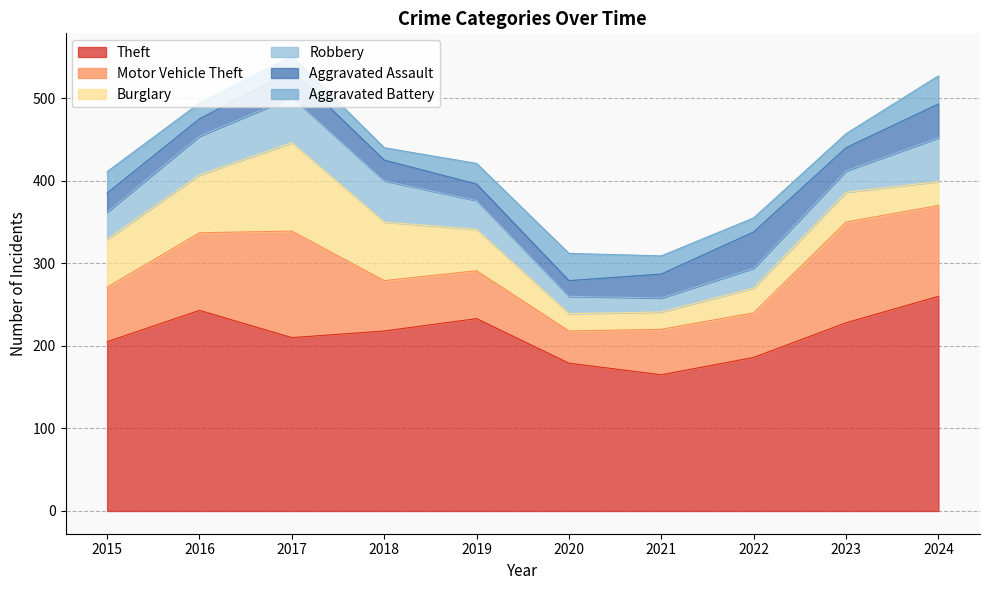

Where does the Burglary series first go above 50?

2015